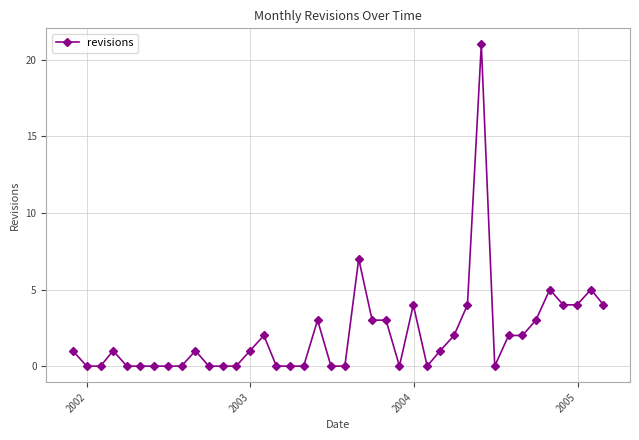

True or false: the data has more than 0 interior local peaks.

True